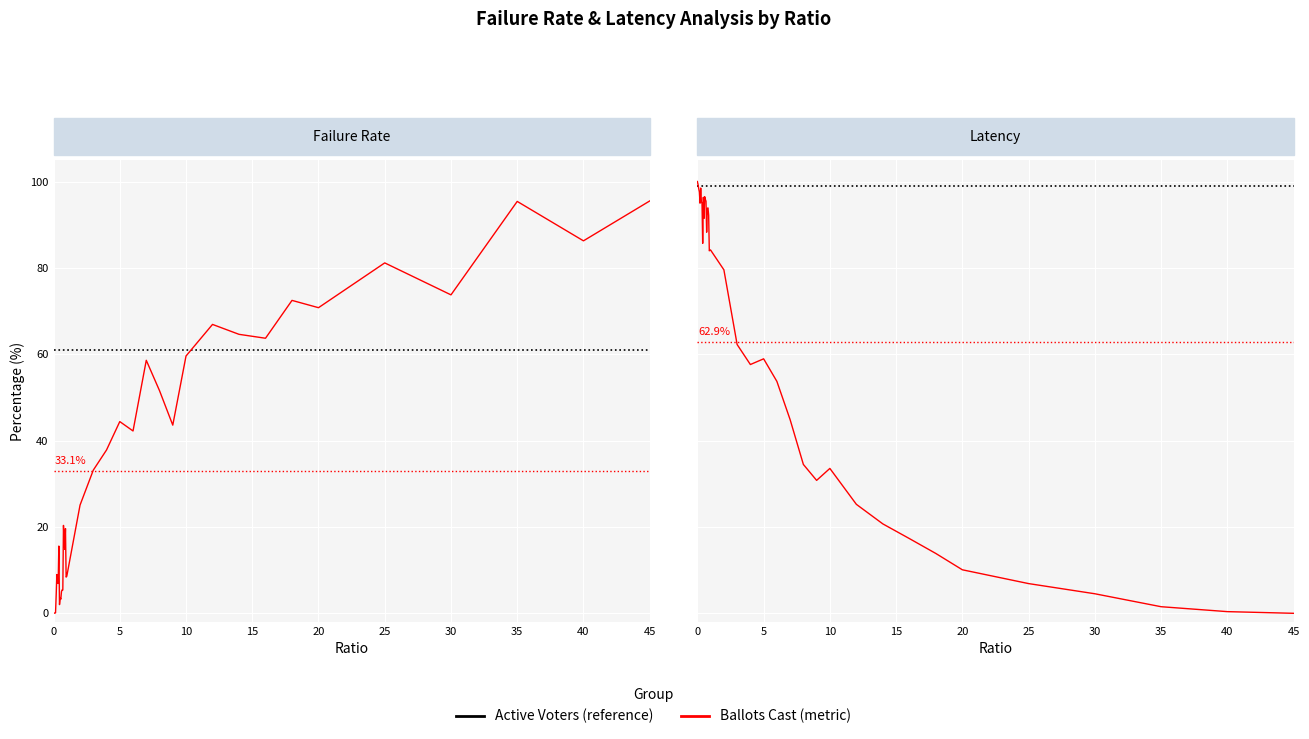

What is the difference between the maximum and minimum values in the Ballots Cast series?

100.0